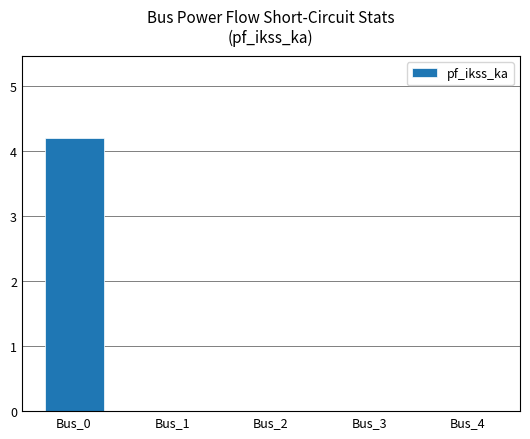

At which category does the chart reach its peak across all series?

Bus_0